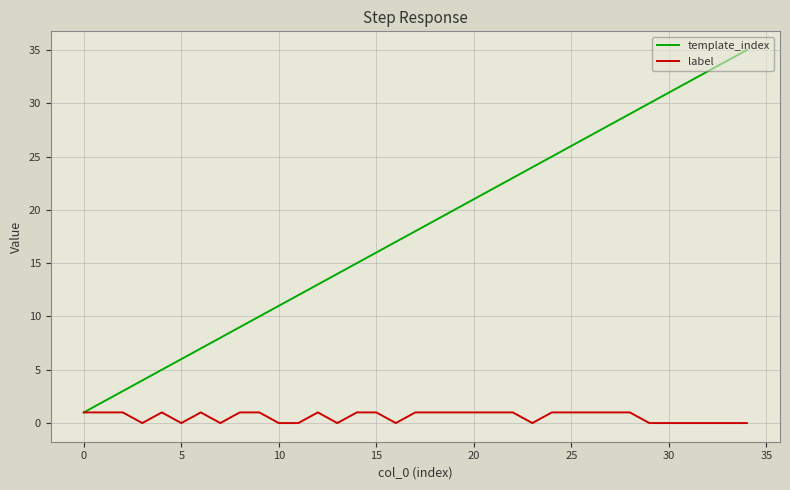

What is the difference between the maximum and minimum values in the label series?

1